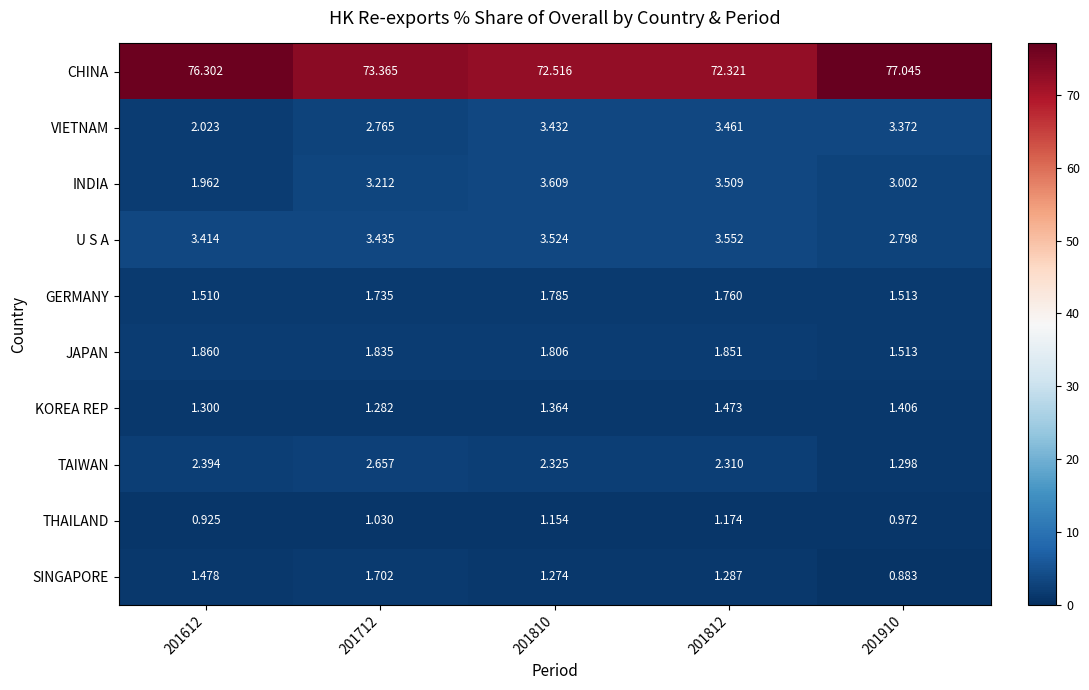

What is the greatest value displayed?

77.0